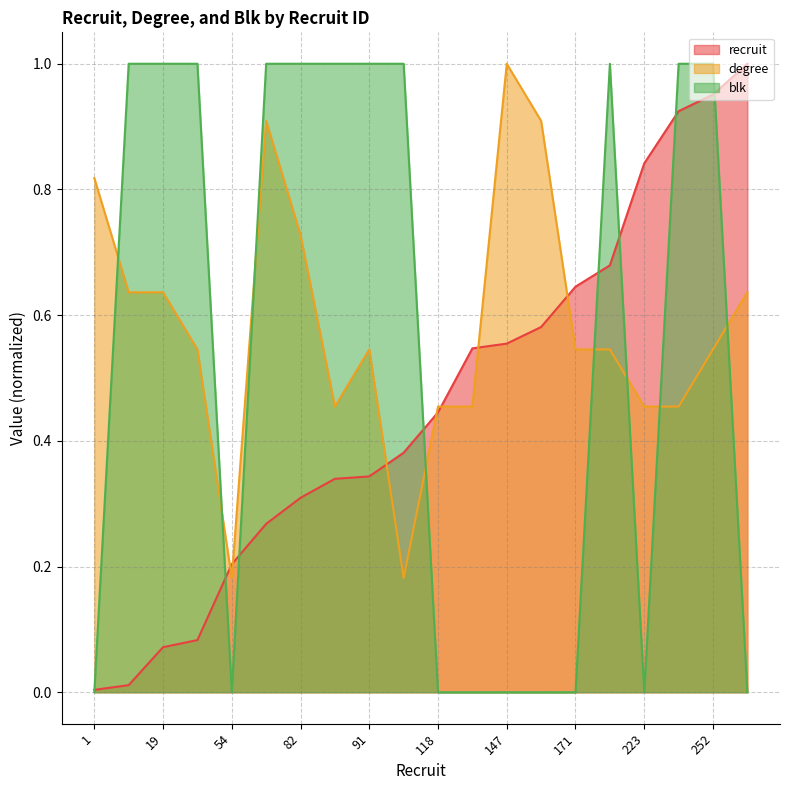

Which series has the largest range (max minus min)?

blk